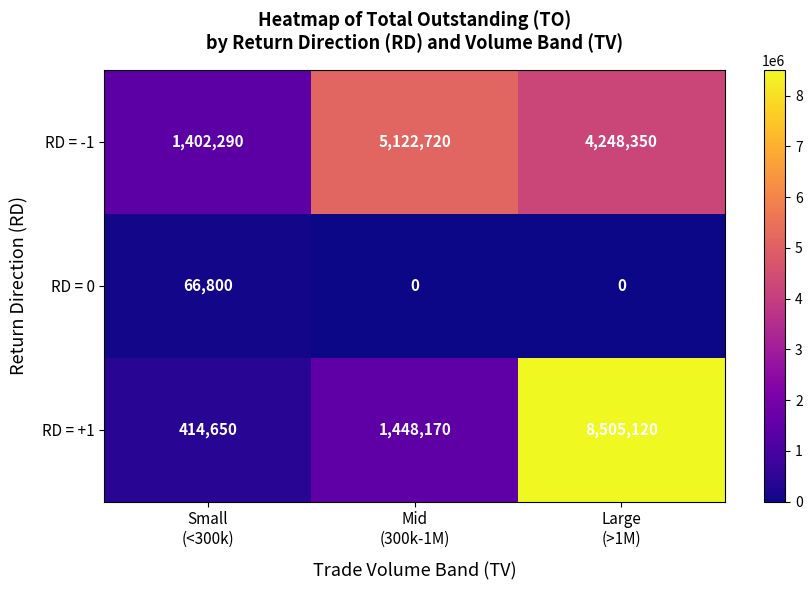

Reading right to left, what are all the values shown in this chart?

RD = -1: 4248350	5122720	1402290
RD = 0: 0	0	66800
RD = +1: 8505120	1448170	414650